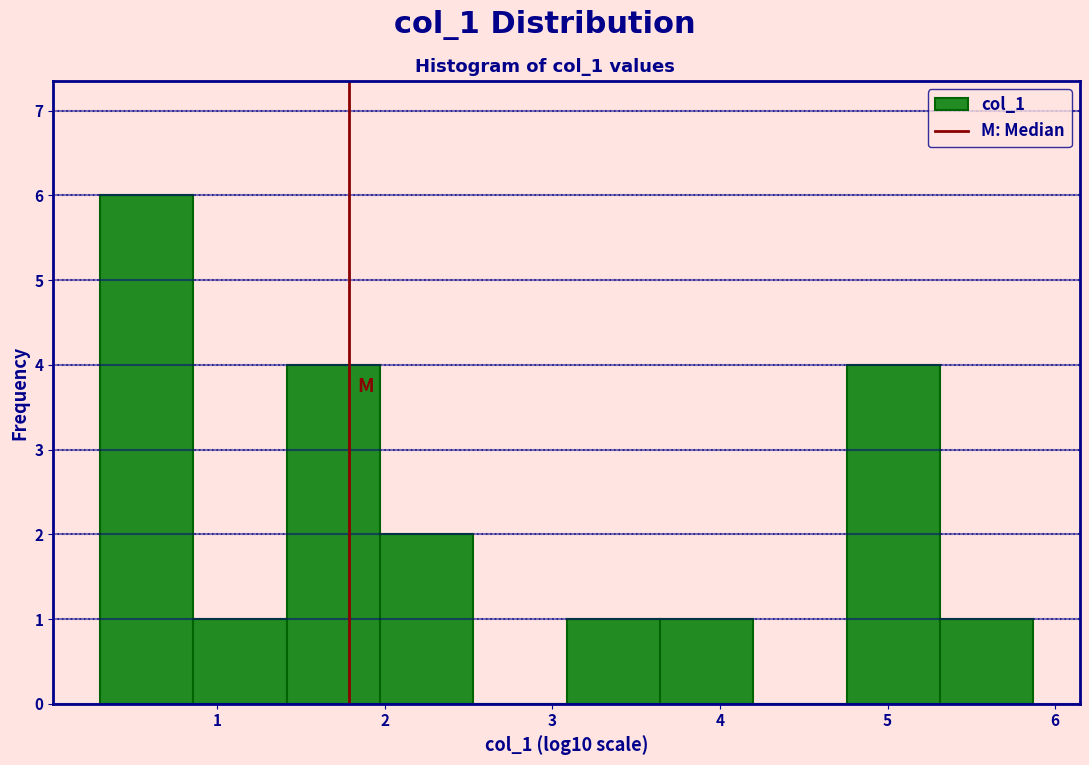

Reading left to right, list every bar in this chart as the range it spans on the x-axis followed by its height. Neither the bar edges nor the heights are printed on the chart, so give them approximately, as read against the axes.

0.3 to 0.9: 6
0.9 to 1.4: 1
1.4 to 2.0: 4
2.0 to 2.5: 2
2.5 to 3.1: 0
3.1 to 3.6: 1
3.6 to 4.2: 1
4.2 to 4.8: 0
4.8 to 5.3: 4
5.3 to 5.9: 1